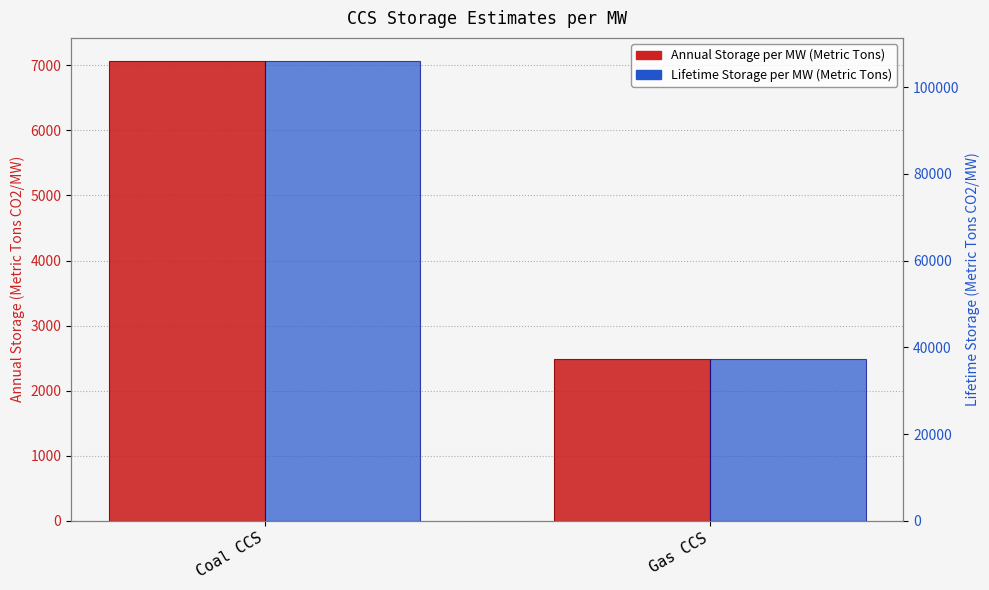

List the labels in order of Annual Storage per MW (Metric Tons) value, largest first.

Coal CCS, Gas CCS